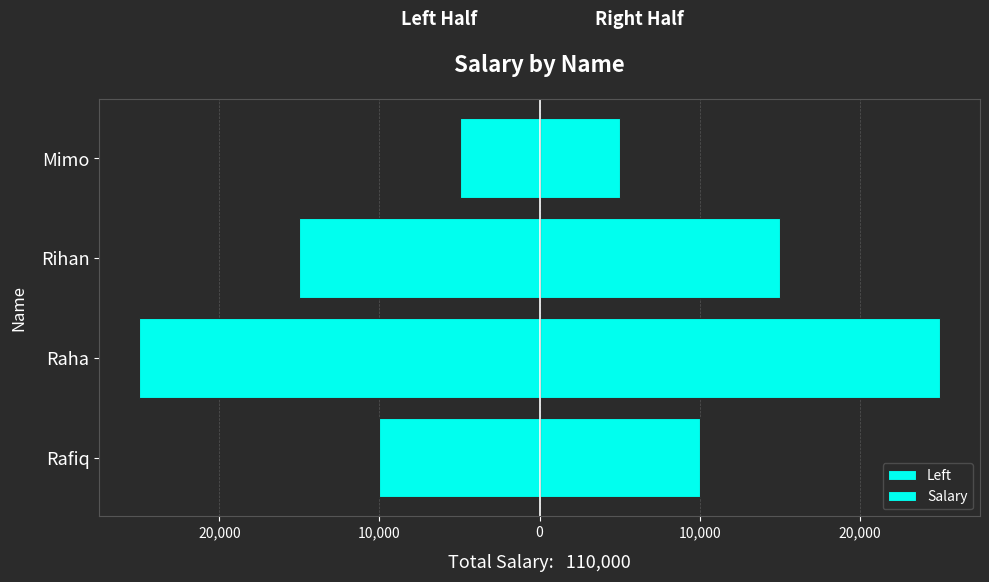

At how many categories does at least one series exceed 21511?

1